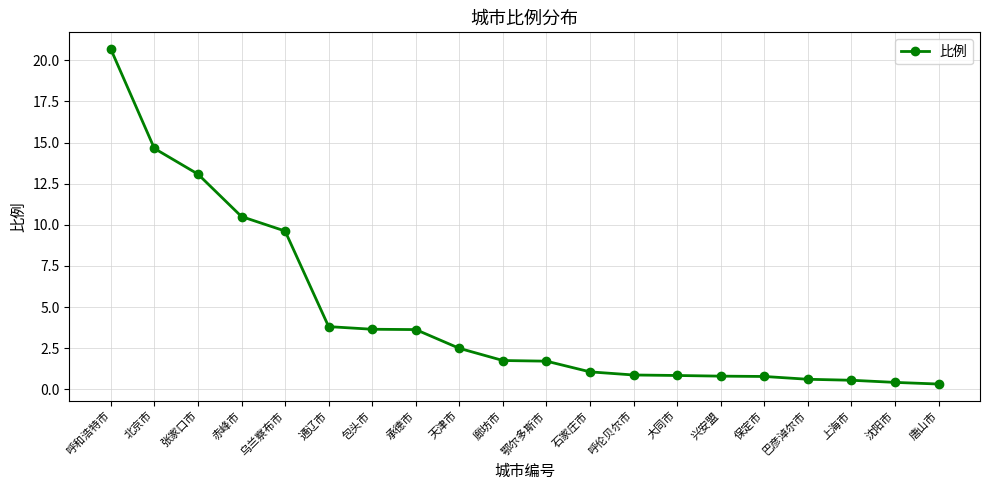

What is the difference between the maximum and minimum values?

20.4